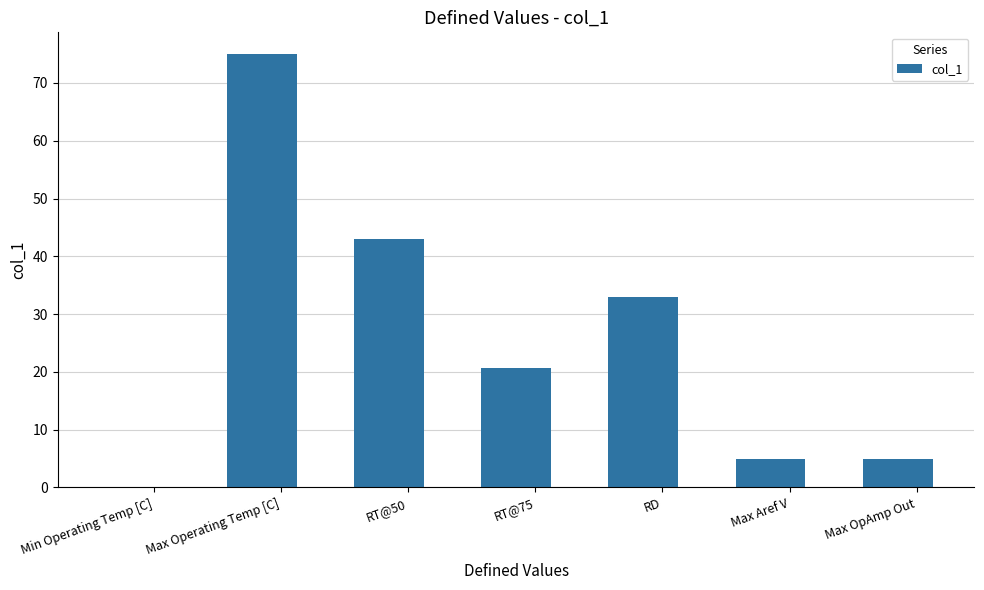

Reading left to right, what are all the values shown in this chart?

0.0	75.0	43.0	20.6	33.0	5.0	5.0